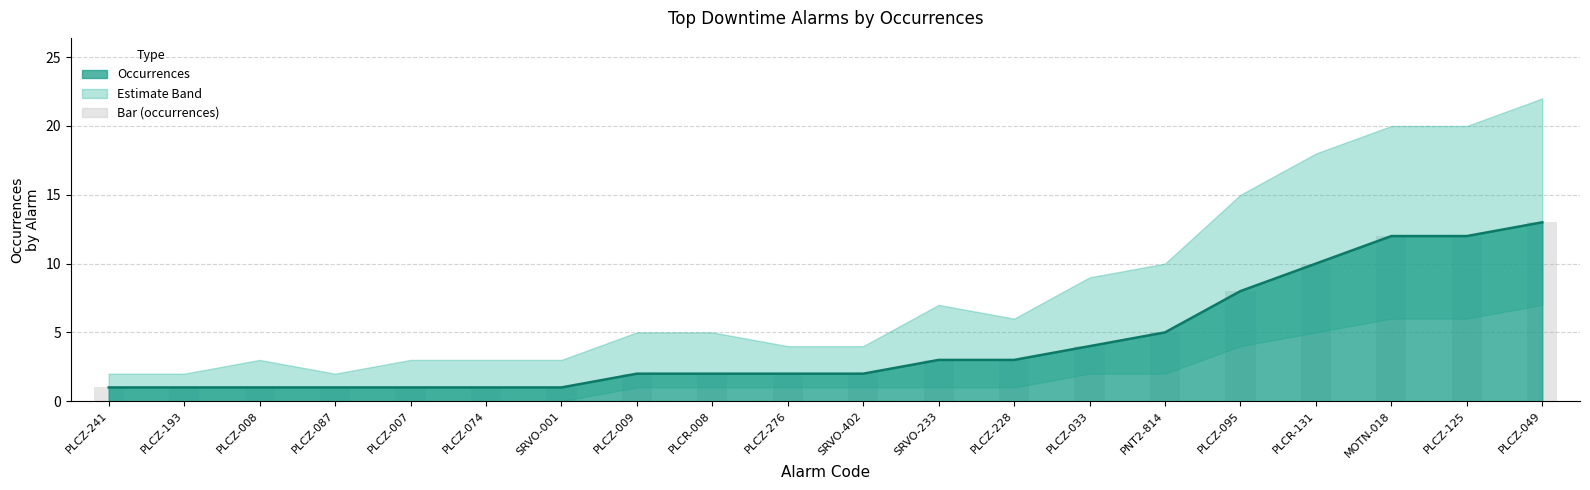

Which has a higher value, PLCZ-095 or PLCZ-008?

PLCZ-095